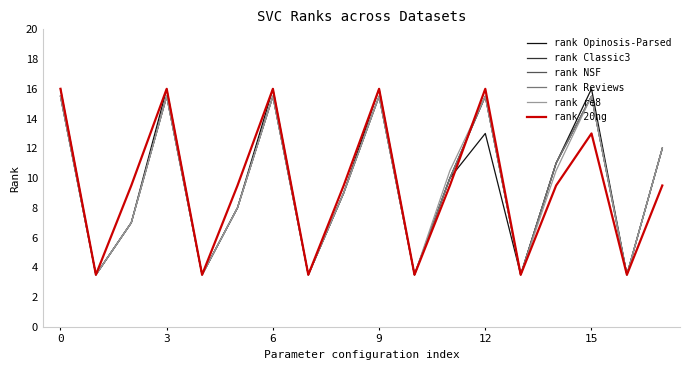

Rank the series by their maximum value, from lowest to highest.

rank Classic3, rank NSF, rank Reviews, rank re8, rank Opinosis-Parsed, rank 20ng